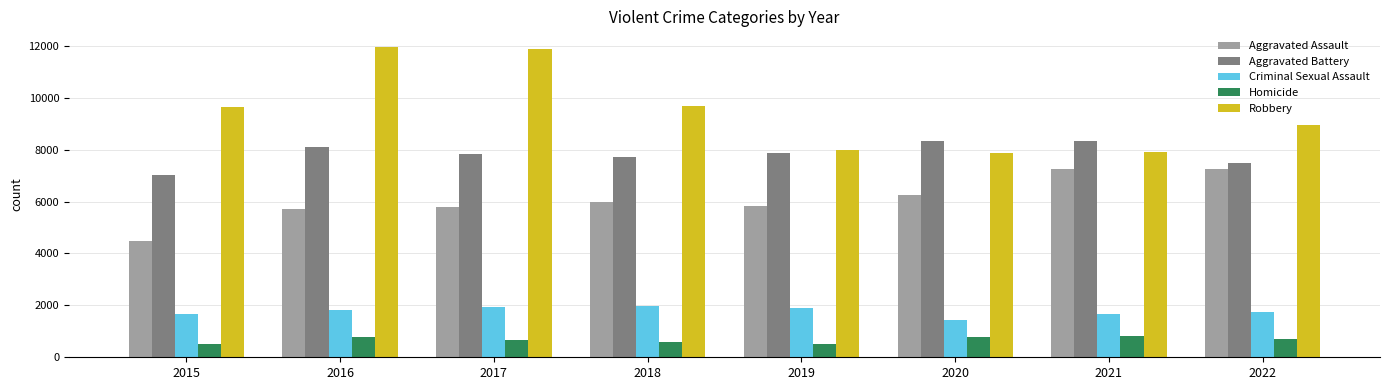

Which series has the largest total across all categories?

Robbery